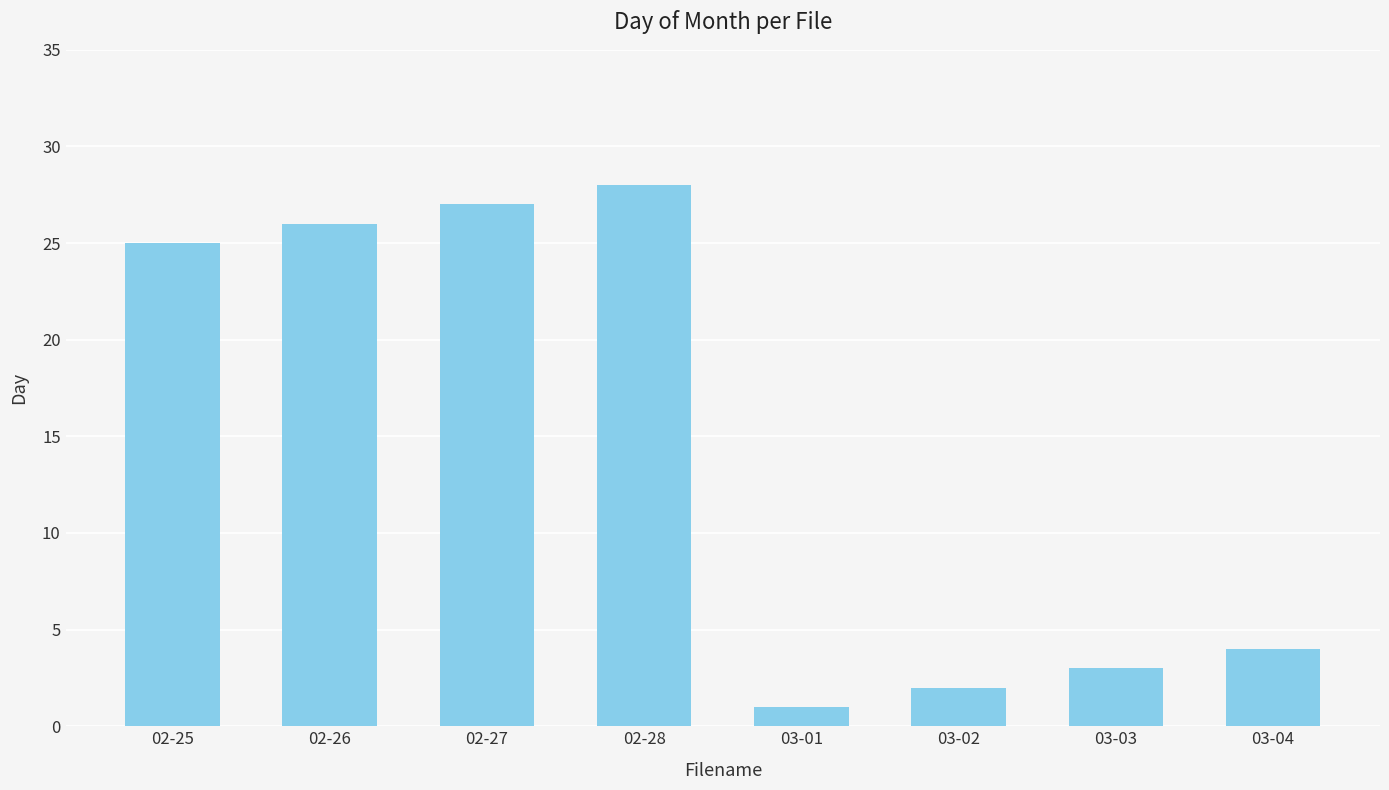

What is the difference between the second highest and second lowest values?

25